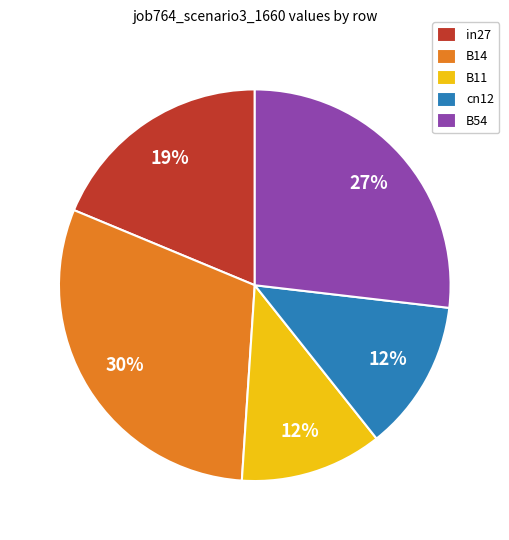

The in27 slice represents 19% of the pie. True or false?

True